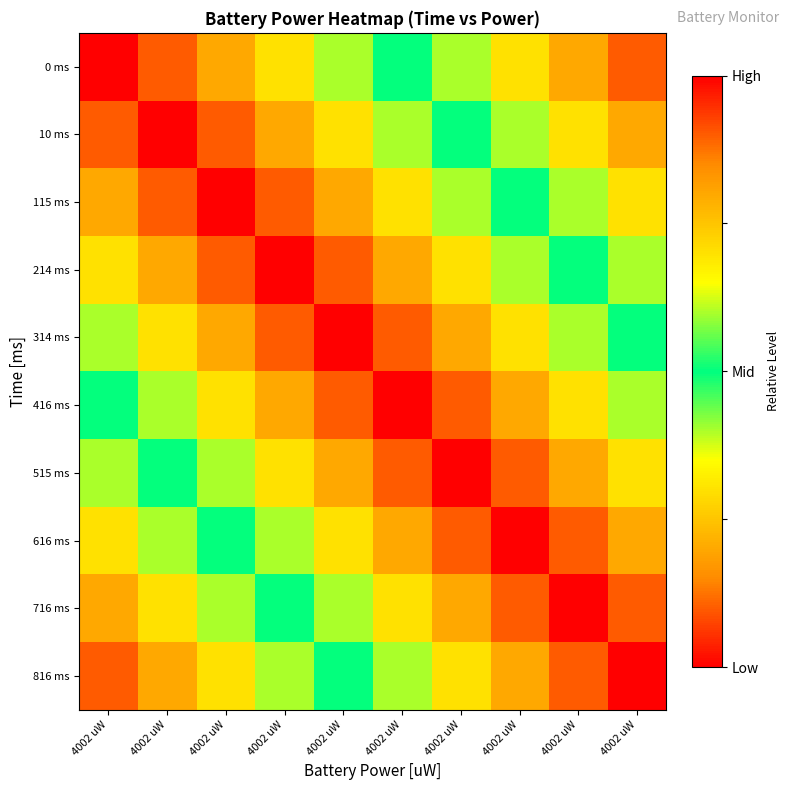

What is the total value across all series at 4002 uW?

5.5